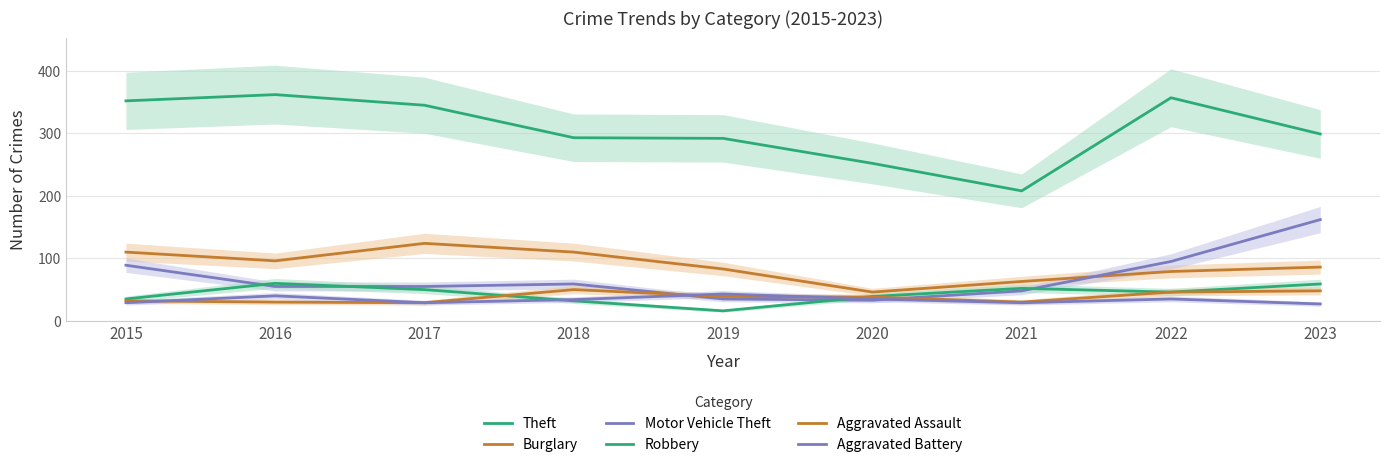

Reading right to left, what are all the values shown in this chart?

Theft: 299	357	208	252	292	293	345	362	352
Burglary: 86	79	63	46	83	110	124	96	110
Motor Vehicle Theft: 162	95	48	33	35	59	55	55	89
Robbery: 59	46	52	39	16	32	50	60	35
Aggravated Assault: 48	46	30	38	39	50	29	30	32
Aggravated Battery: 27	35	29	35	43	34	29	40	29